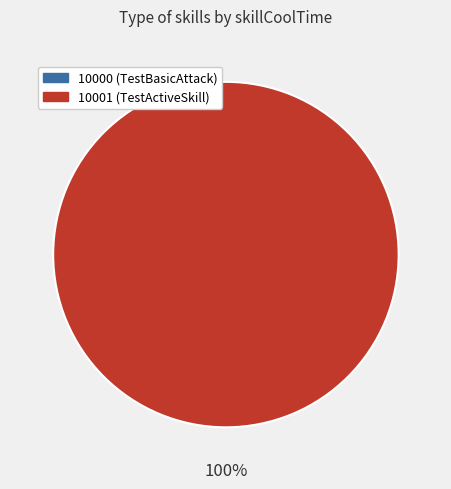

What is the largest slice in the pie chart?

10001